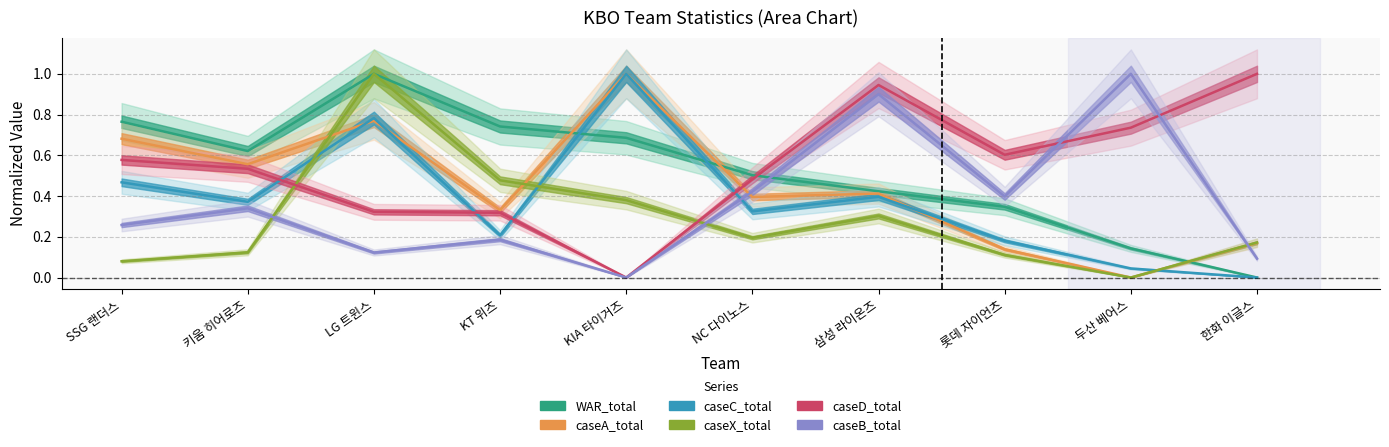

What is the difference between the maximum and second lowest values in the WAR_total series?

0.9